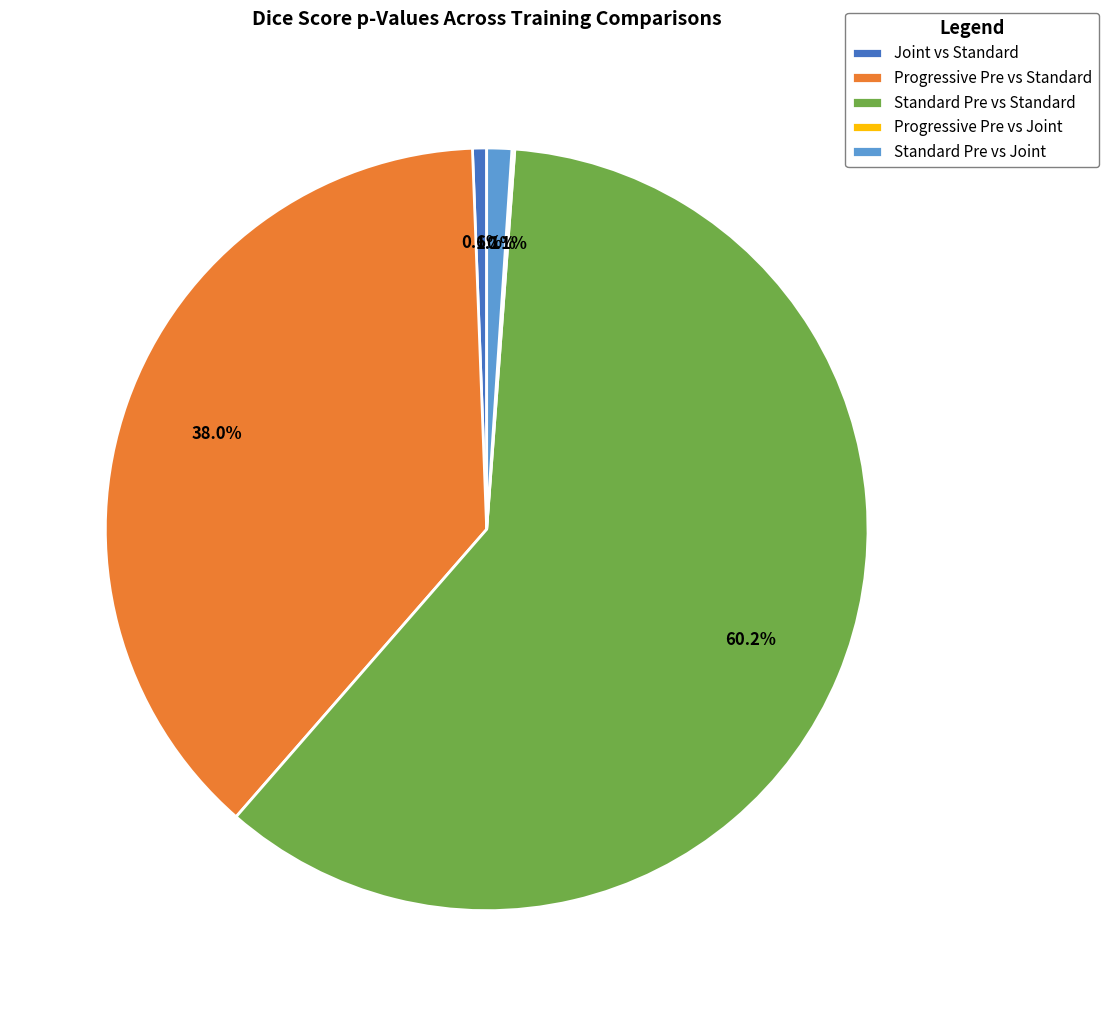

Which has a higher value, Progressive Pre vs Standard or Standard Pre vs Standard?

Standard Pre vs Standard